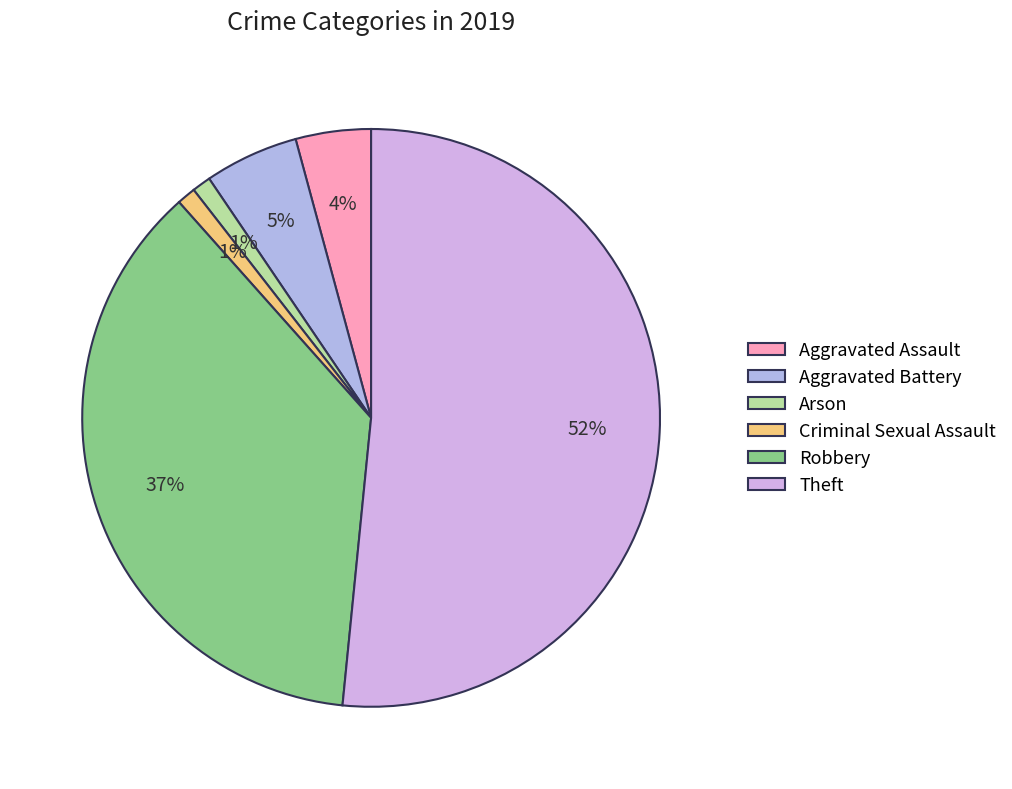

Which category has the biggest portion of the pie?

Theft